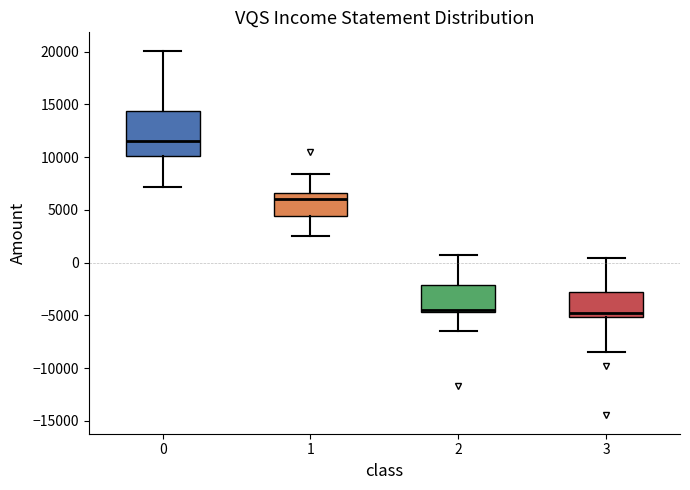

Which box is the tallest, from its lower edge to its upper edge?

0